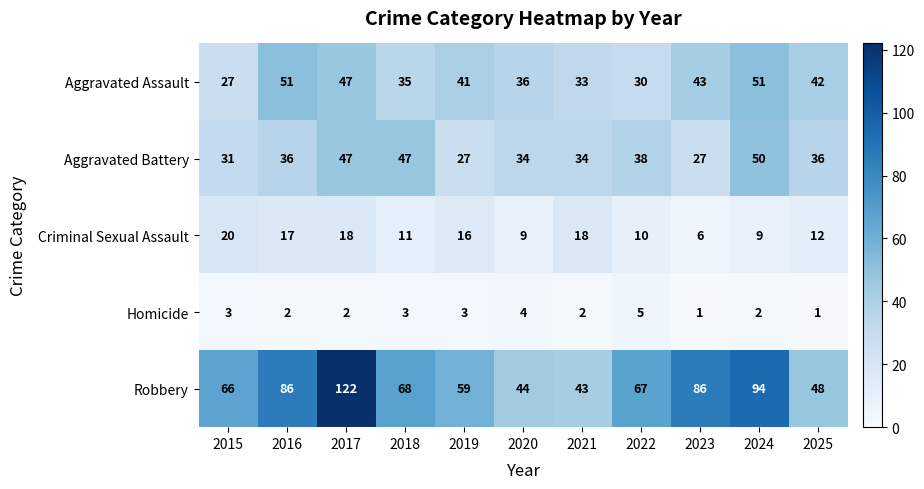

Rank the series by their maximum value, from highest to lowest.

Robbery, Aggravated Assault, Aggravated Battery, Criminal Sexual Assault, Homicide